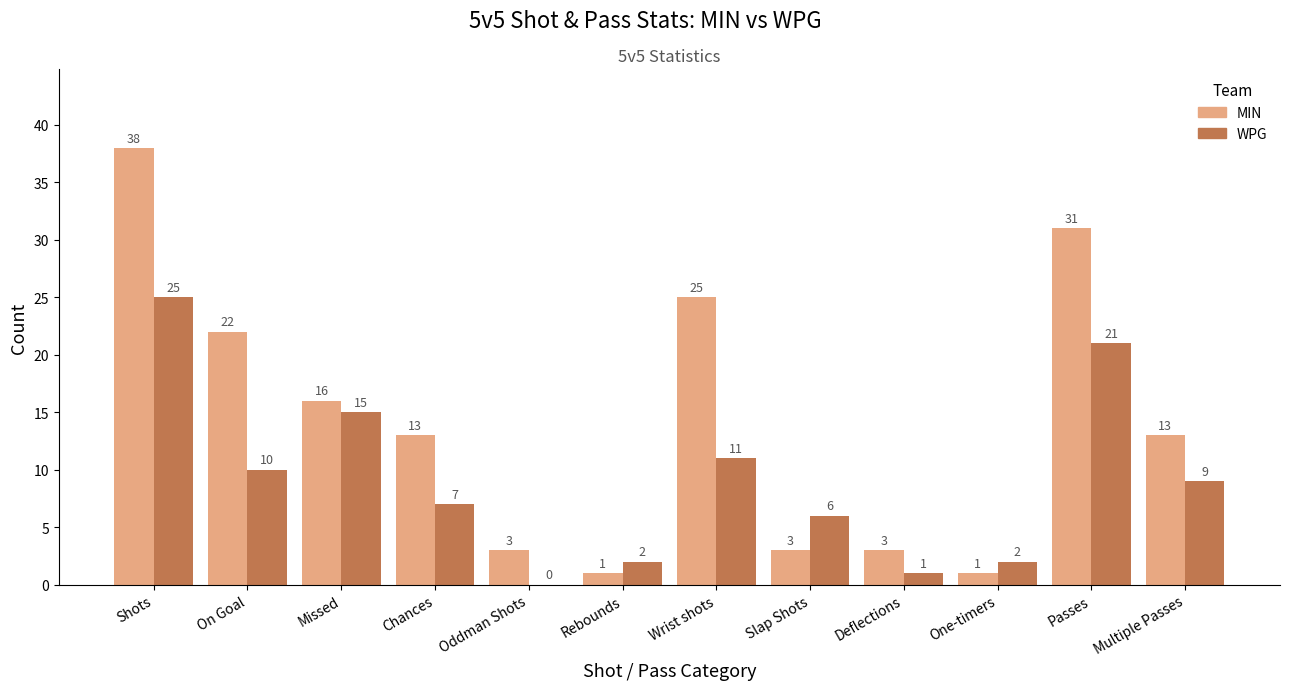

The value of MIN at Shots is 38. True or false?

True